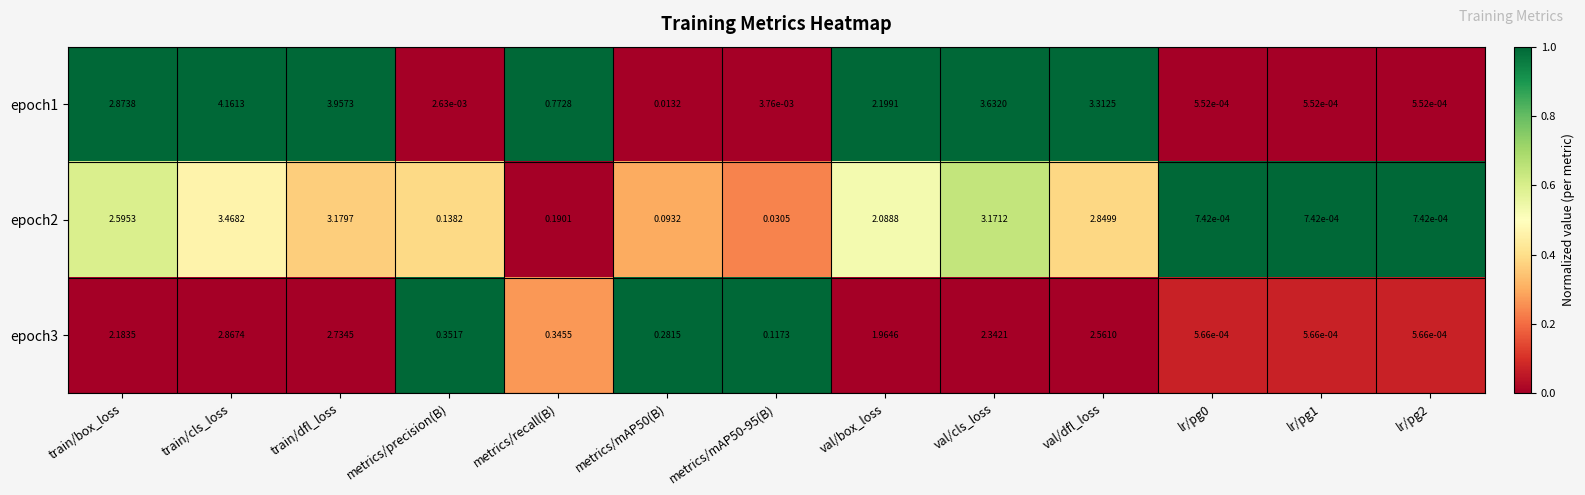

At which category is the sum across all series the highest?

train/cls_loss